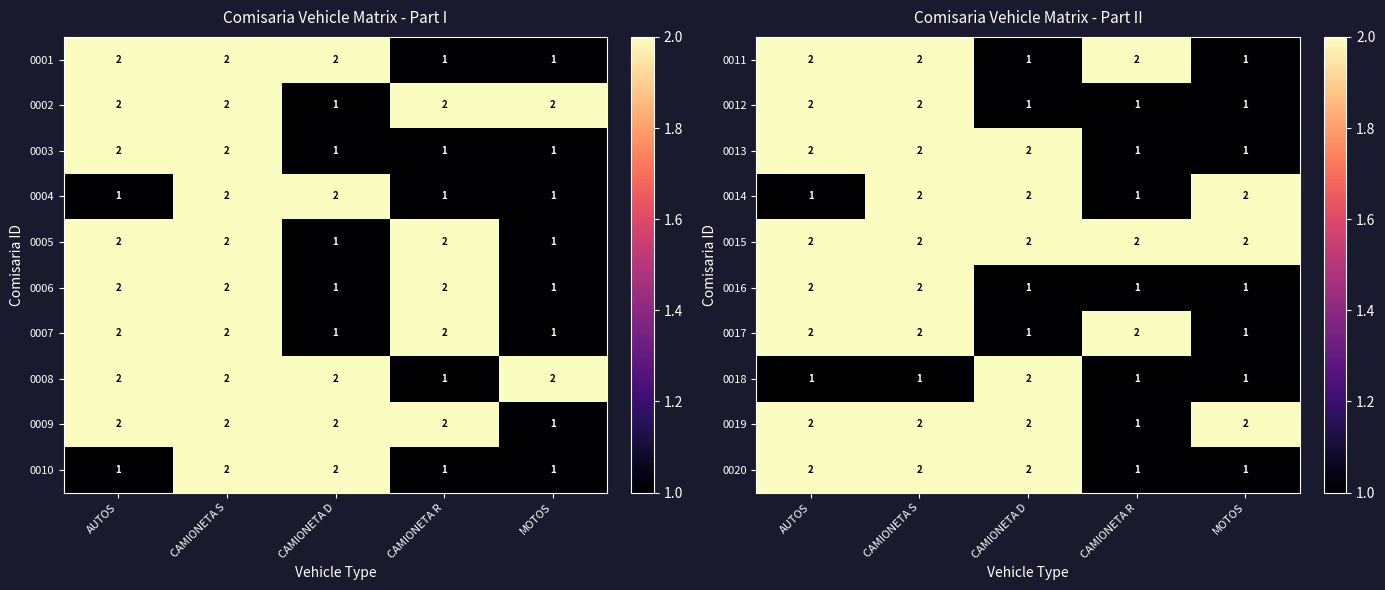

The value of 0019 at AUTOS is 3. True or false?

False